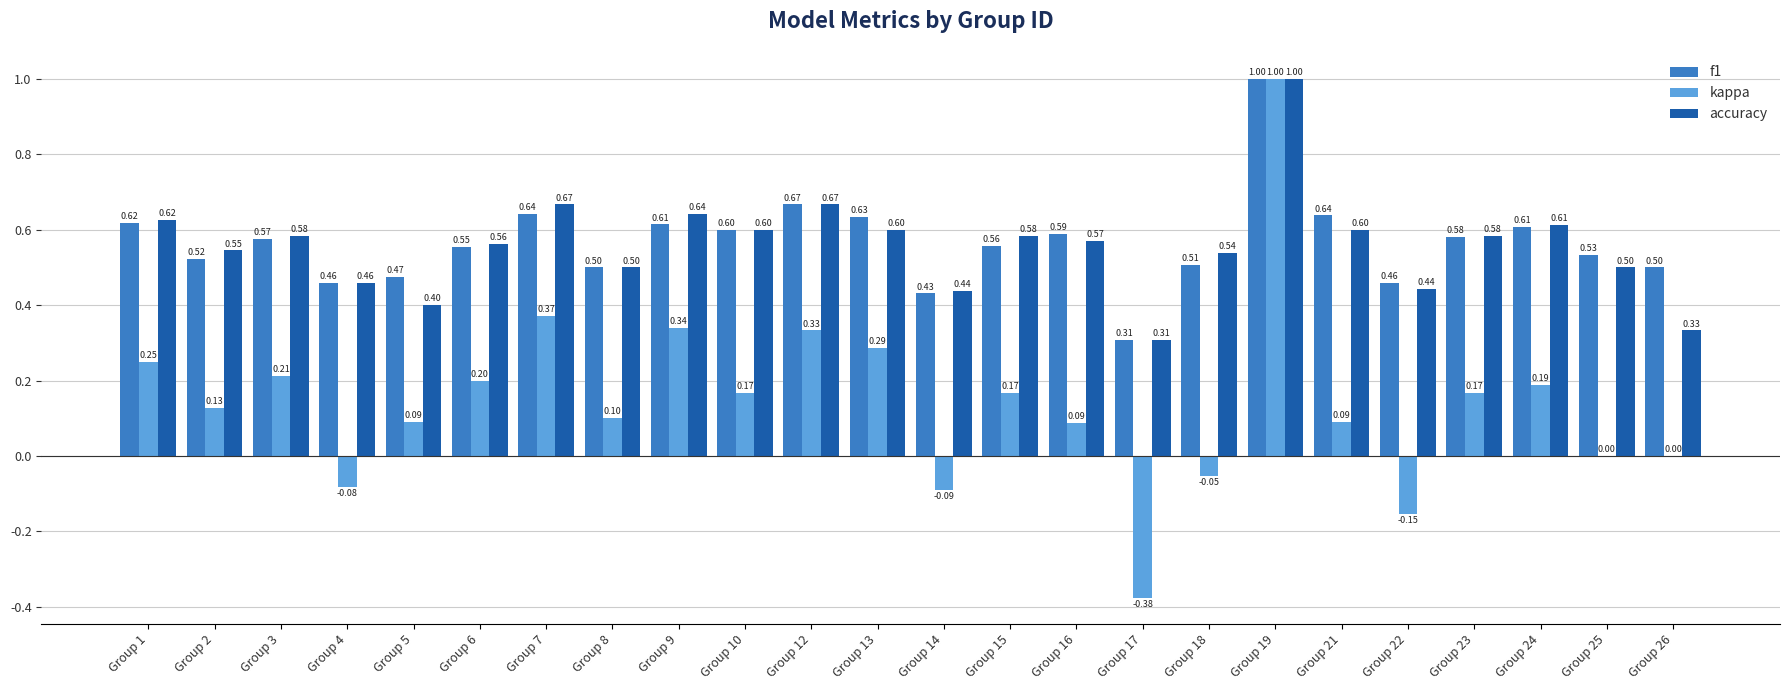

The value of kappa at Group 21 is 0.1. True or false?

True